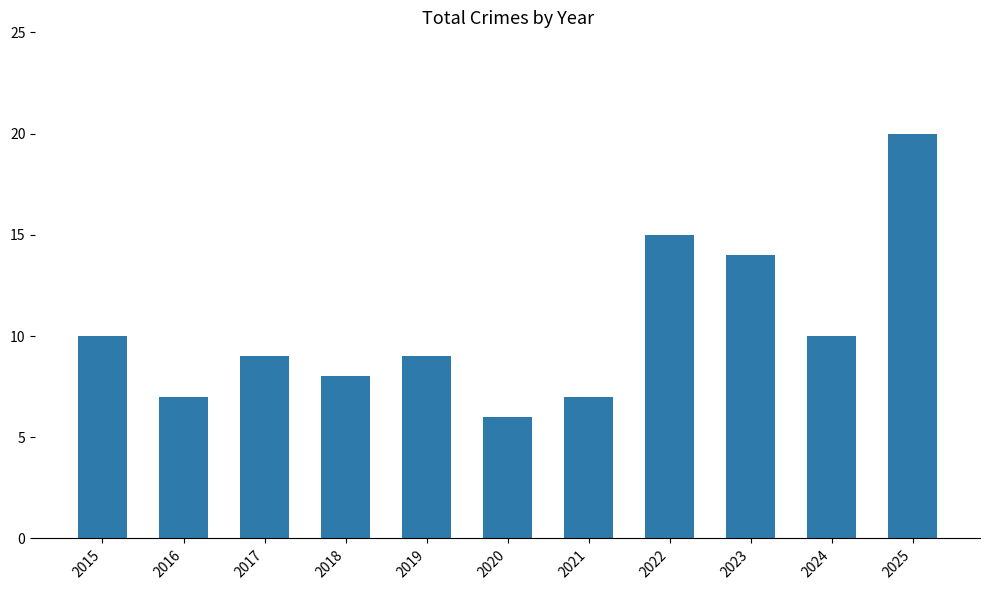

Does the chart contain any negative values?

No